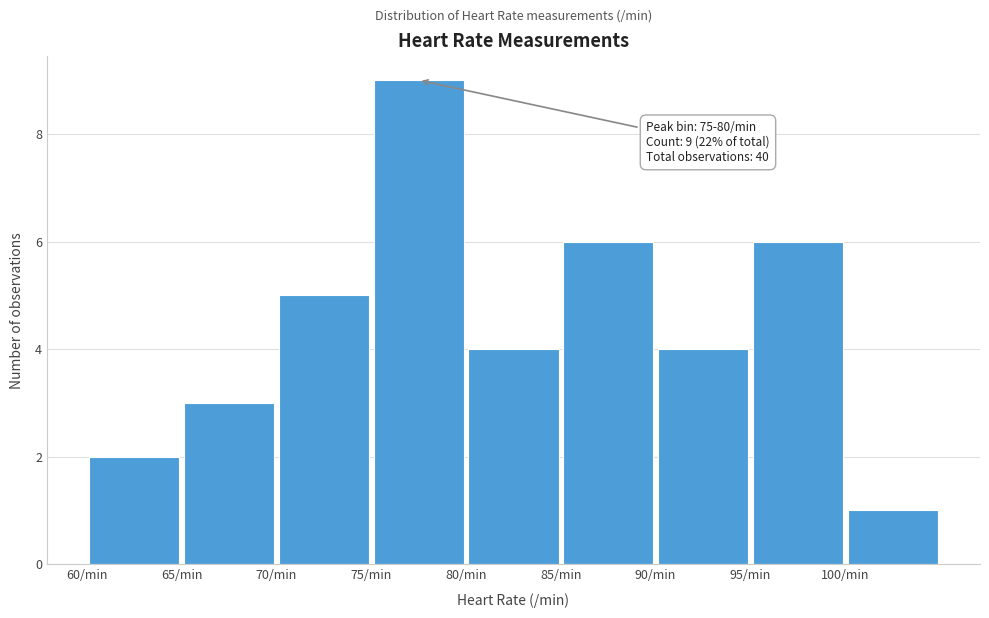

Which range on the x-axis has the tallest bar?

75 to 80